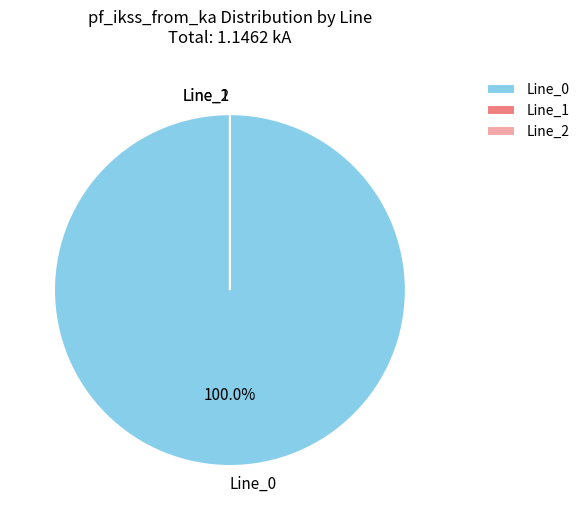

Is there any slice that represents more than half of the pie?

Yes